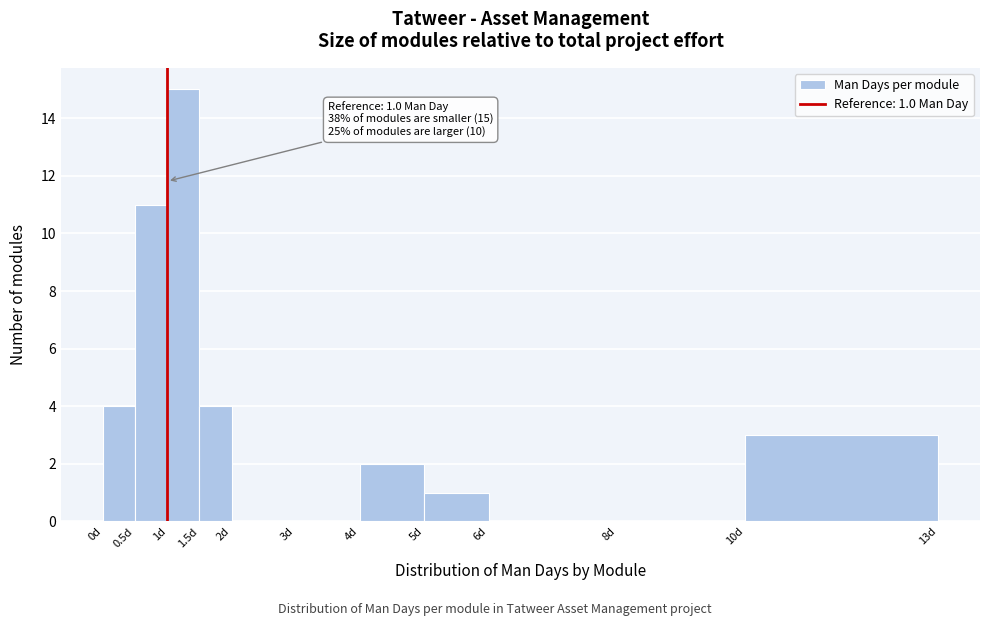

Over which range of the x-axis is the bar tallest?

1.0 to 1.5